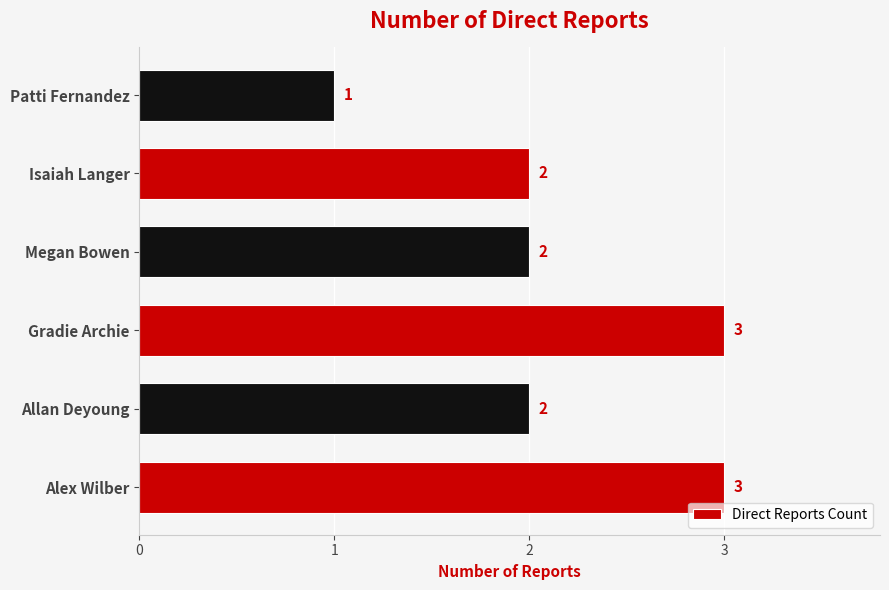

Does the chart contain stacked bars?

No